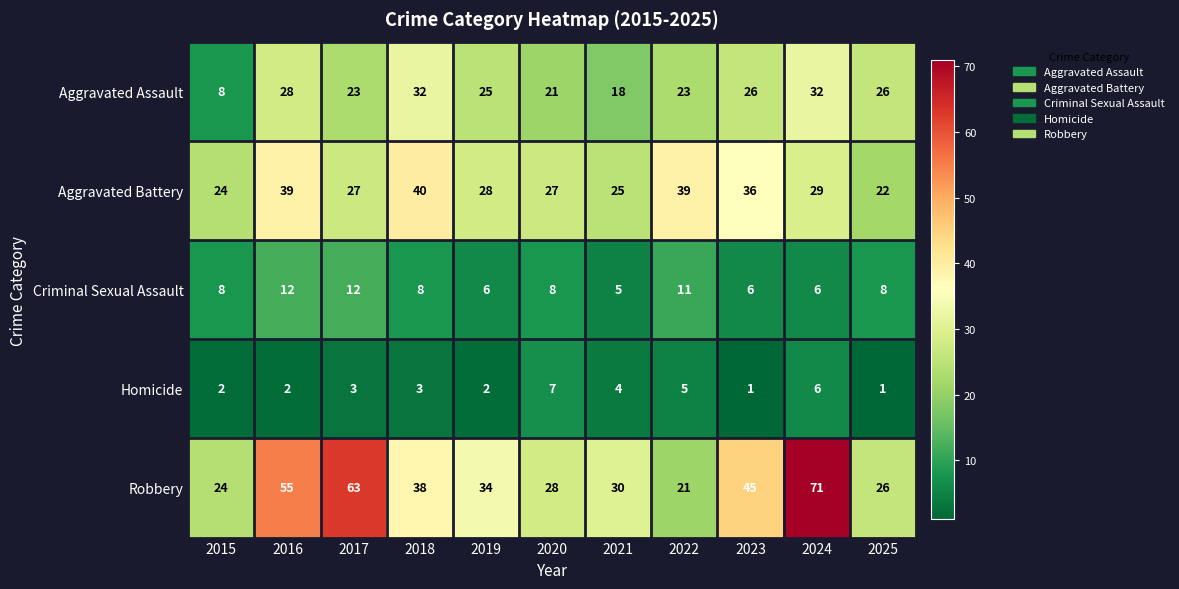

Rank the series by their maximum value, from highest to lowest.

Robbery, Aggravated Battery, Aggravated Assault, Criminal Sexual Assault, Homicide